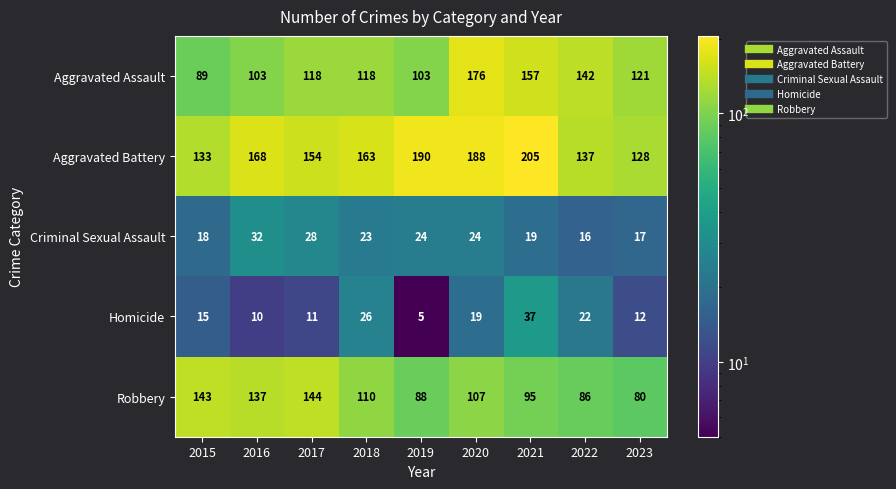

List the series in order of their peak value, highest first.

Aggravated Battery, Aggravated Assault, Robbery, Homicide, Criminal Sexual Assault